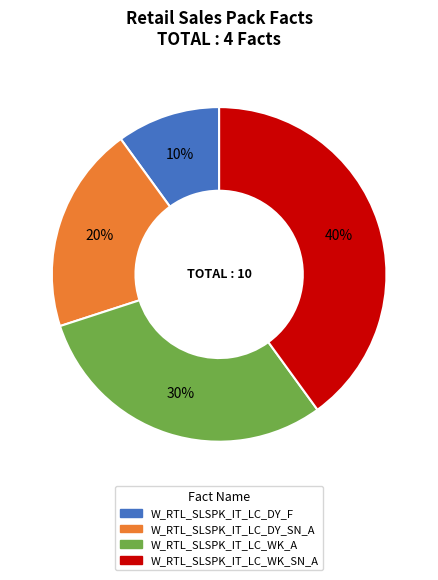

Does W_RTL_SLSPK_IT_LC_WK_SN_A represent more than half of the total?

No